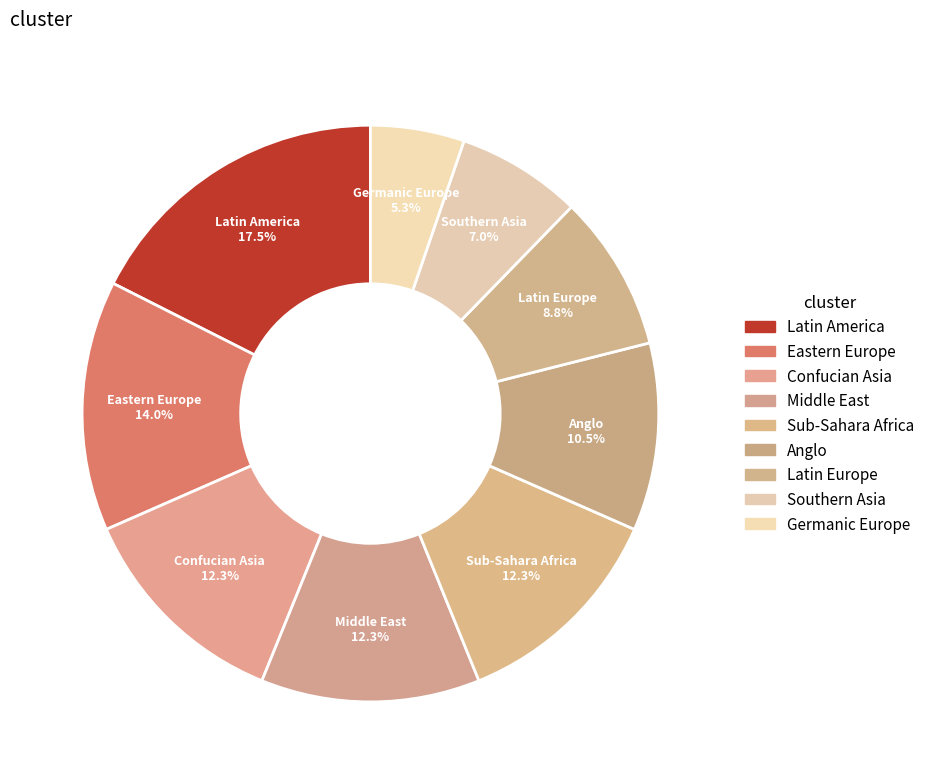

How many segments does this pie chart have?

9